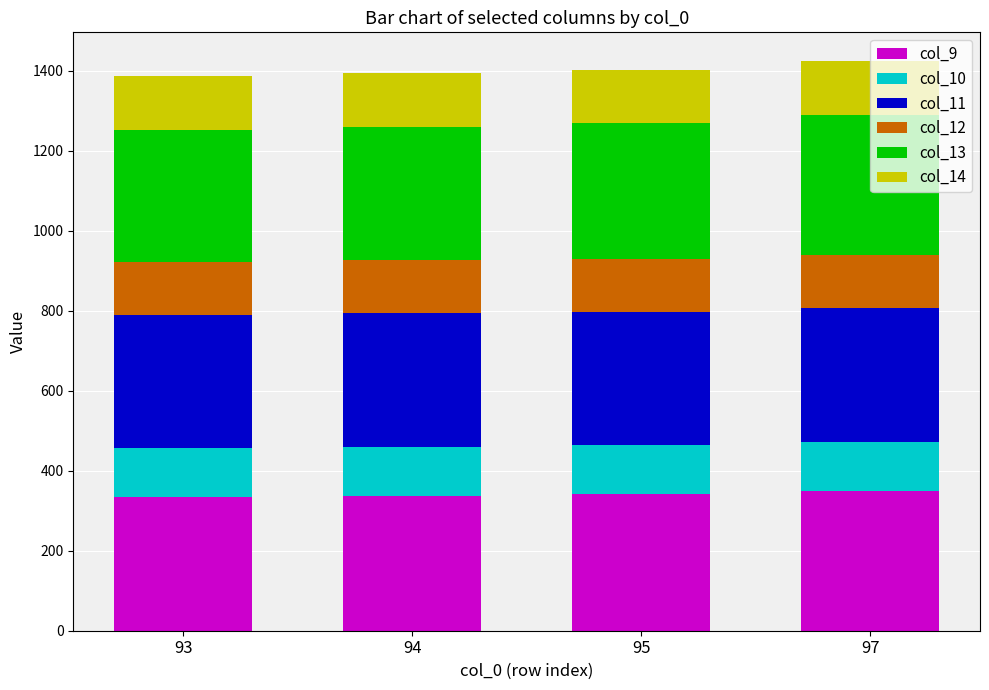

How many bars are there in total?

4